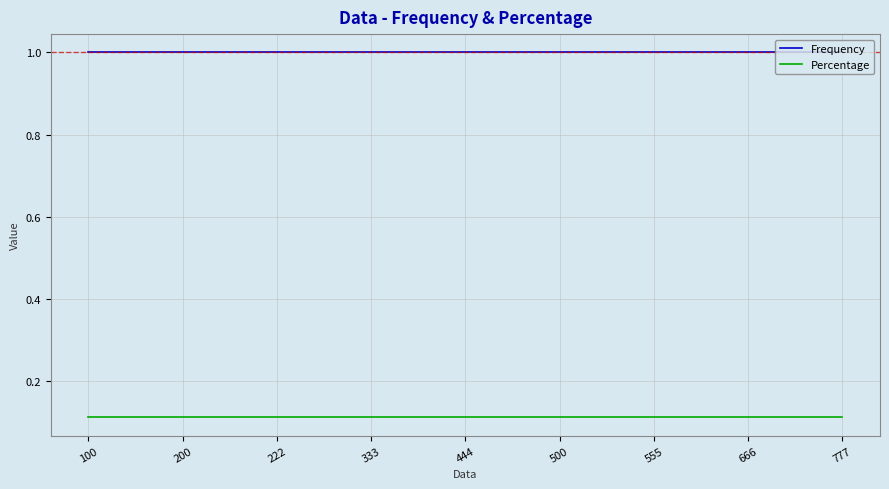

Rank the series by their average value, from highest to lowest.

Frequency, Percentage